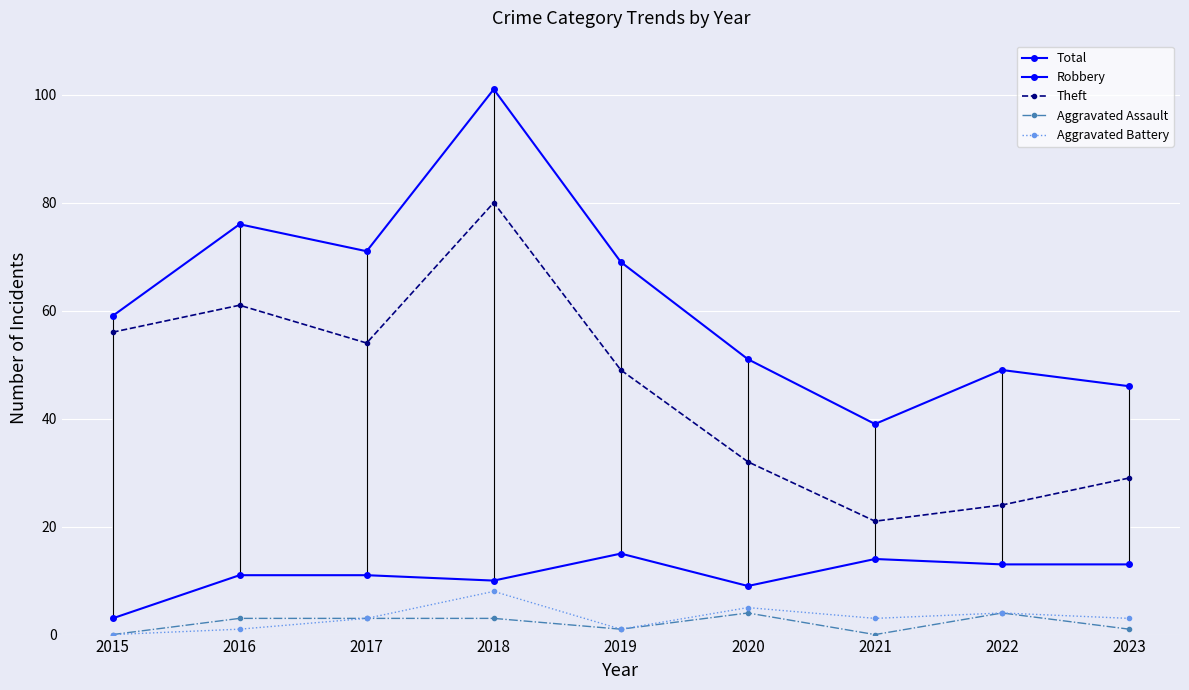

True or false: Aggravated Assault and Theft intersect in this chart.

False